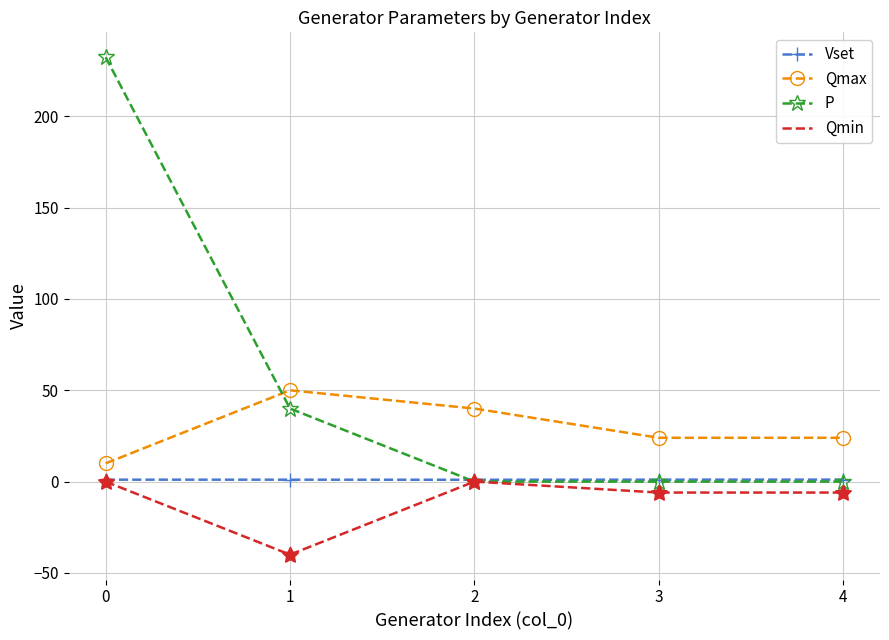

The value of Qmax at 2 is 56.8. True or false?

False